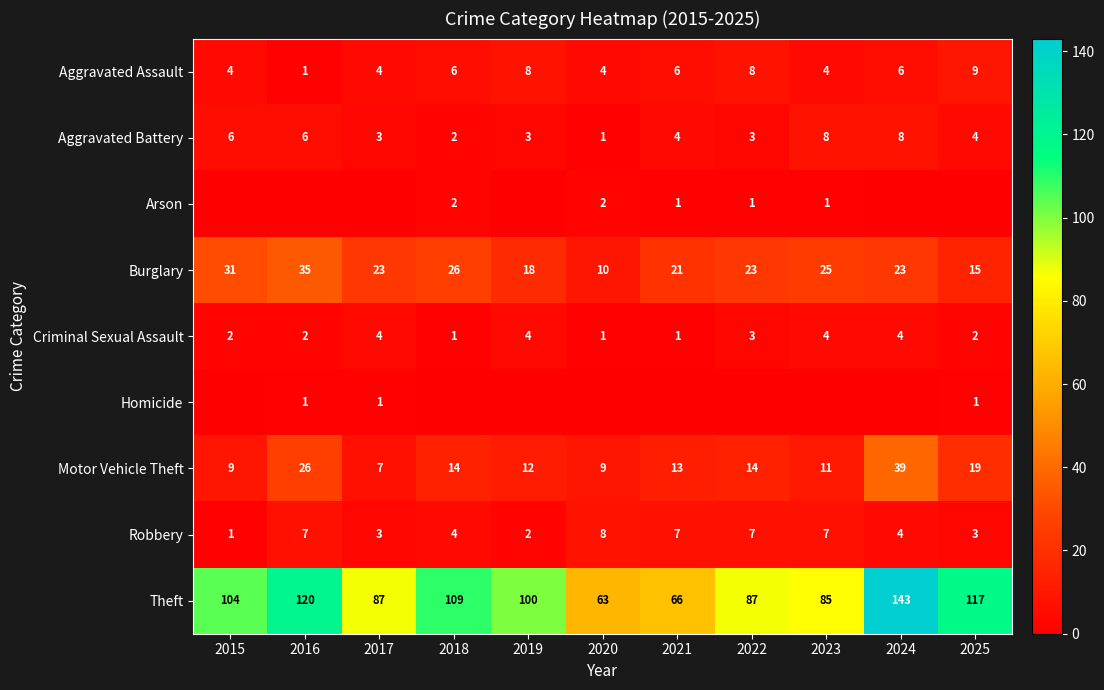

What is the maximum value shown in the chart?

143